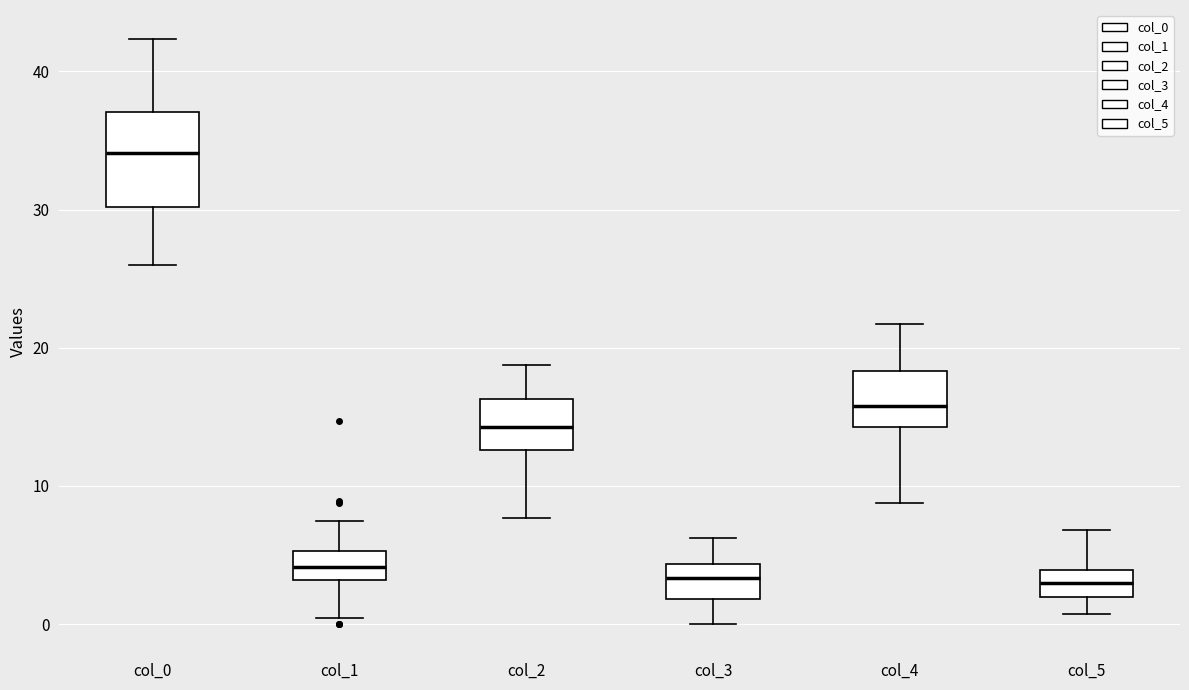

Reading left to right, transcribe this box plot: for each box, give where its median line is, the range the box spans, and where its two whiskers end, as read against the y-axis. The values are not printed on the chart, so give them approximately, as read against the axis.

col_0: median 34, box 30 to 37, whiskers 26 to 42
col_1: median 4, box 3 to 5, whiskers 0 to 7
col_2: median 14, box 13 to 16, whiskers 8 to 19
col_3: median 3, box 2 to 4, whiskers 0 to 6
col_4: median 16, box 14 to 18, whiskers 9 to 22
col_5: median 3, box 2 to 4, whiskers 1 to 7